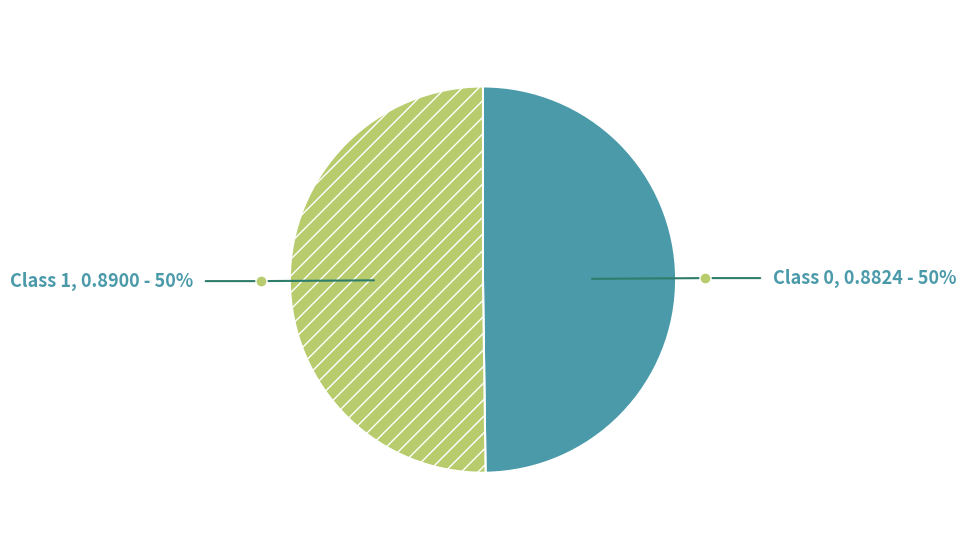

Count the number of slices in the pie.

2